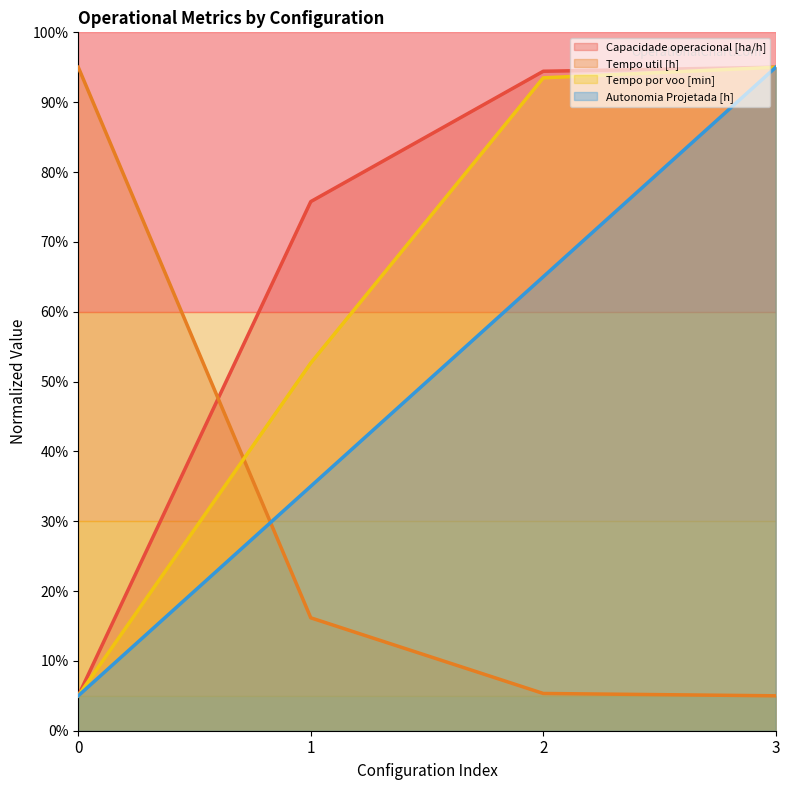

Which series has the largest total across all categories?

Capacidade operacional [ha/h]